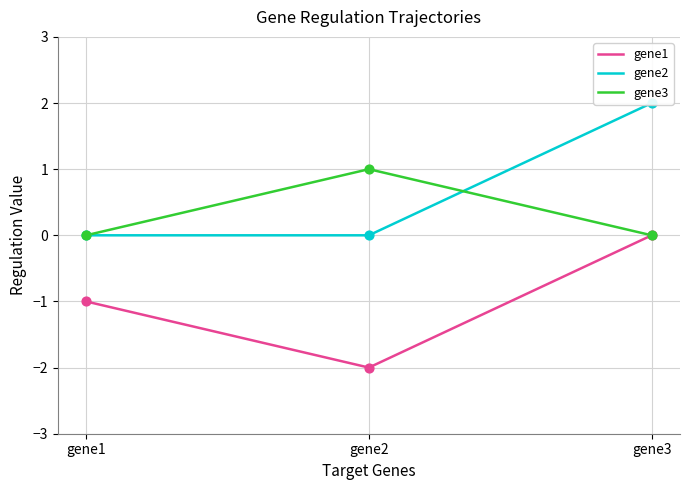

What are all the series names shown in the legend?

gene1, gene2, gene3